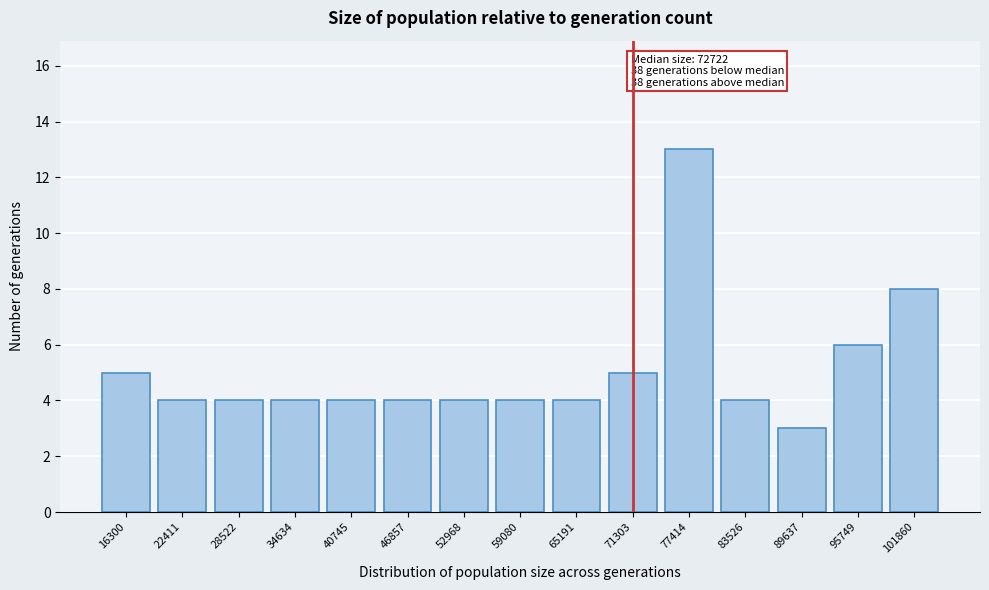

Reading left to right, transcribe all the data shown in this chart.

5	4	4	4	4	4	4	4	4	5	13	4	3	6	8